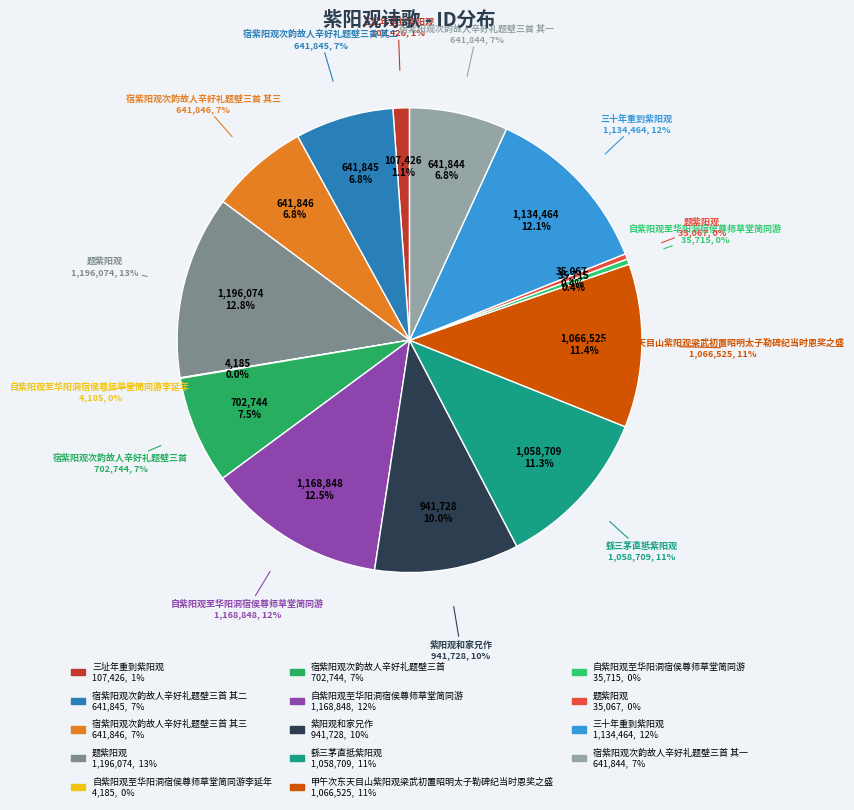

How many slices are in this pie chart?

14